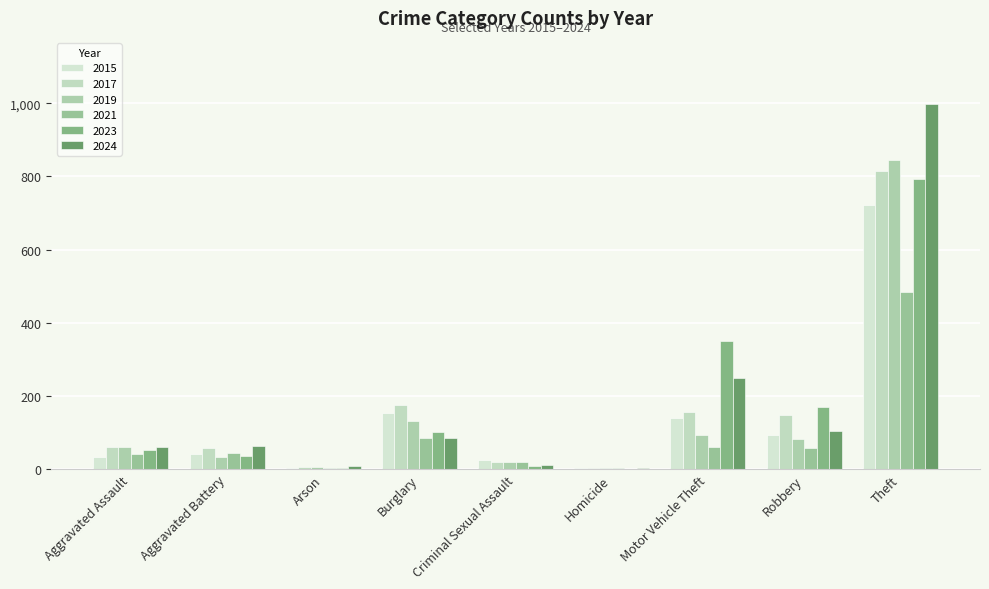

The 2024 series shows 85 at Burglary. True or false?

True